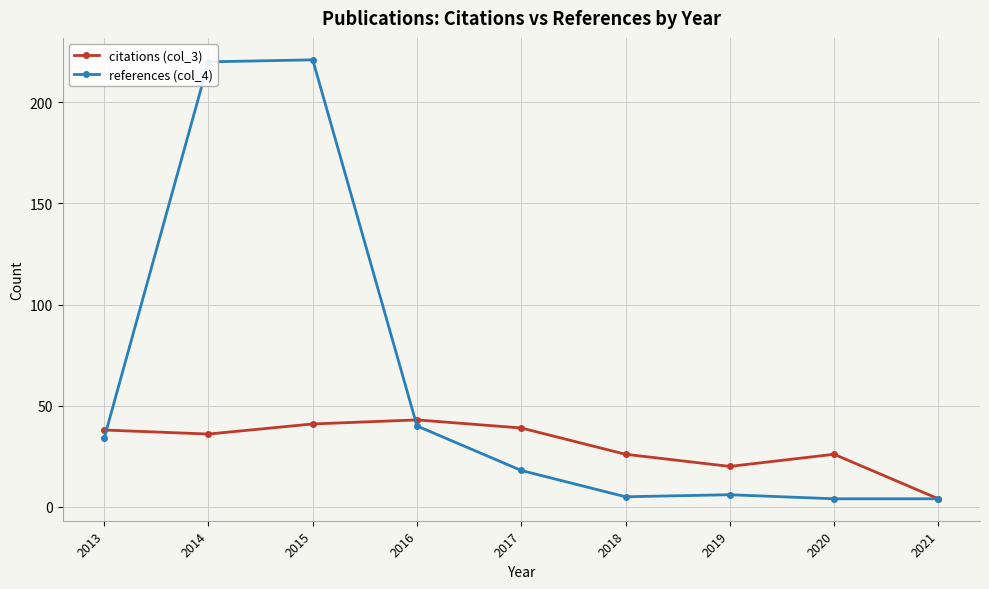

What is the average value of the citations (col_3) series?

30